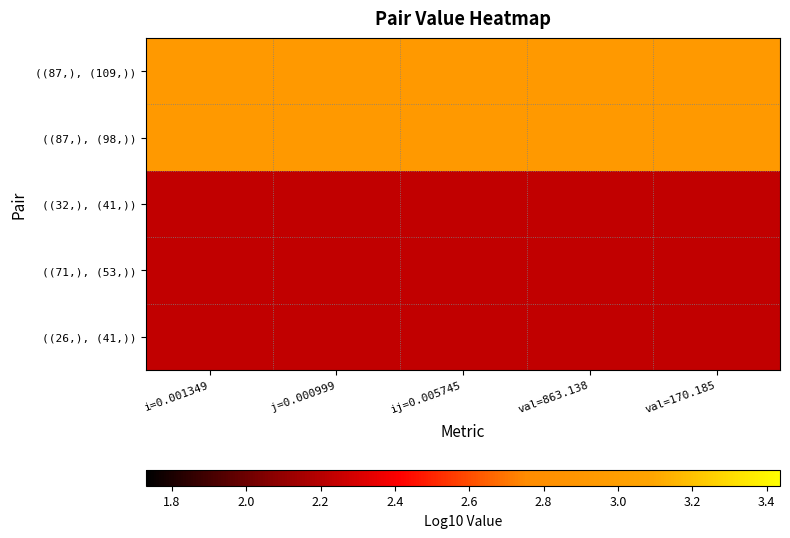

Which has a higher value, val=170.185 or j=0.000999?

val=170.185